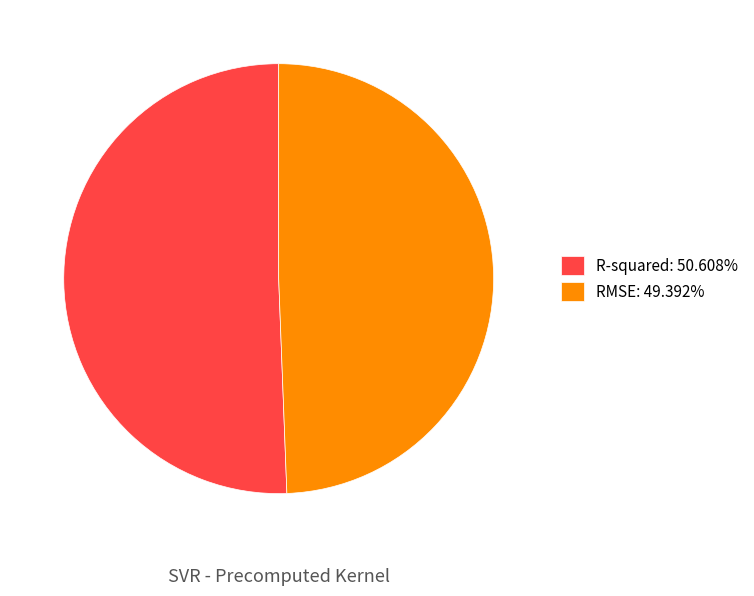

Is the sum of RMSE: 49.392% and R-squared: 50.608% greater than half?

Yes